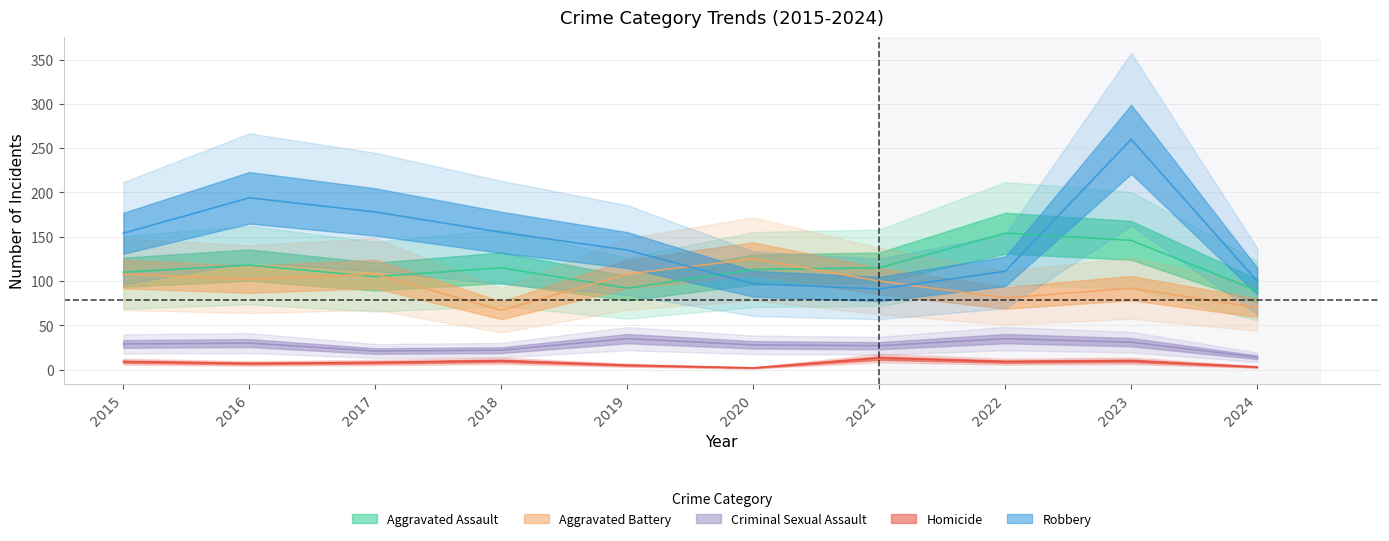

True or false: Homicide and Robbery cross at least once.

False